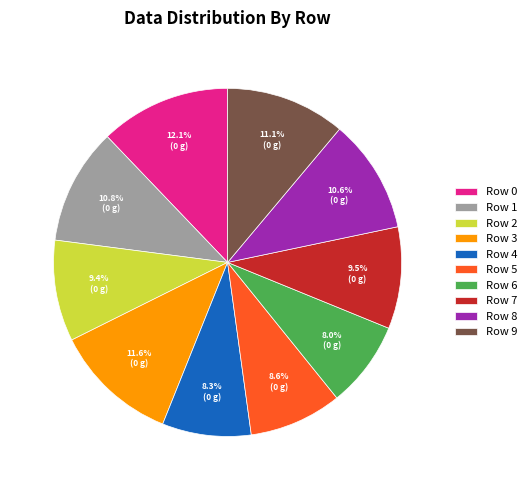

Count the number of slices in the pie.

10